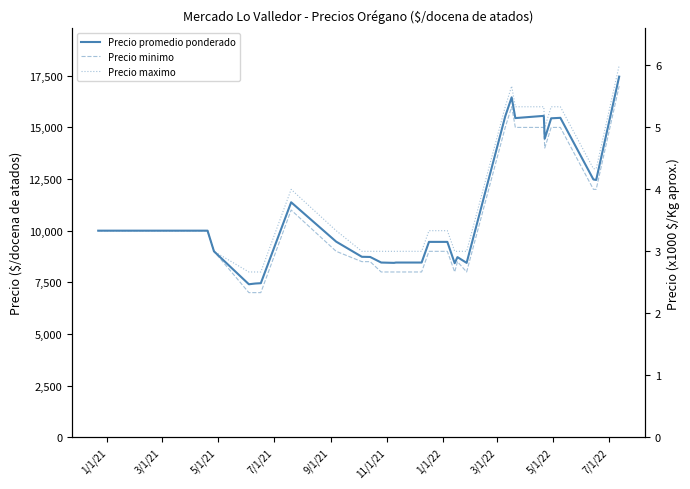

True or false: Precio minimo and Precio promedio ponderado cross at least once.

False